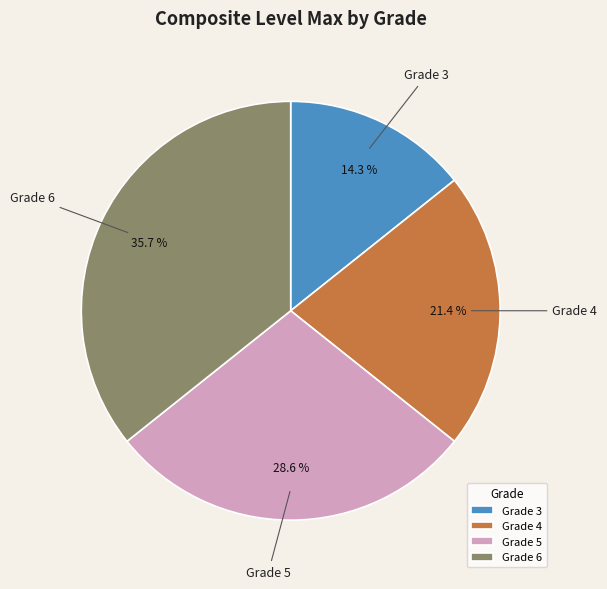

Which slice is the smallest?

Grade 3